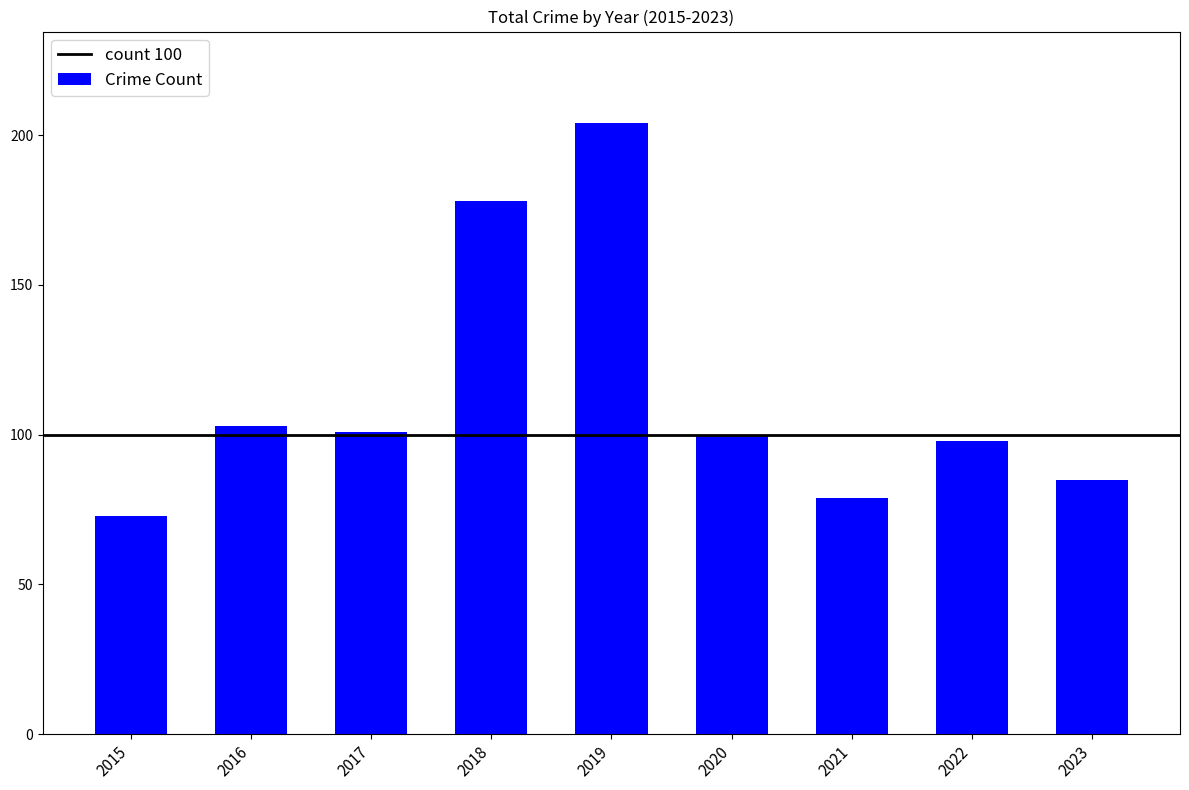

What is the difference between the maximum and minimum values?

131